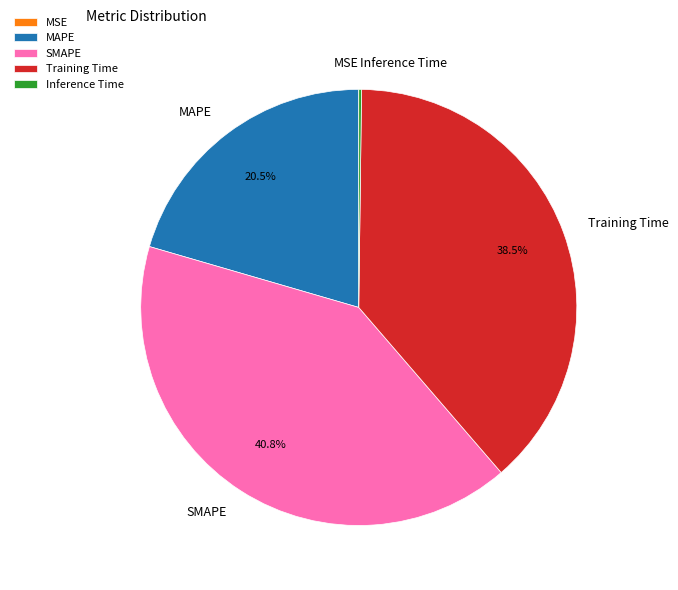

What is the largest slice in the pie chart?

SMAPE